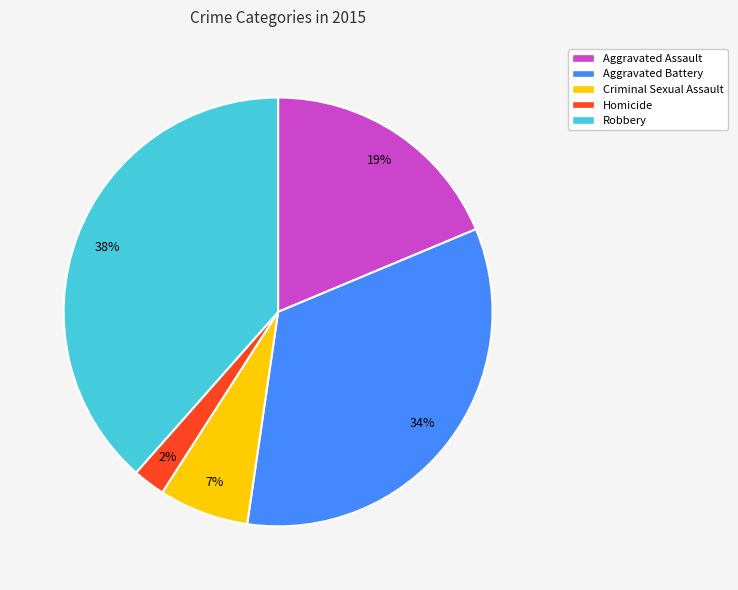

Which category has the biggest portion of the pie?

Robbery